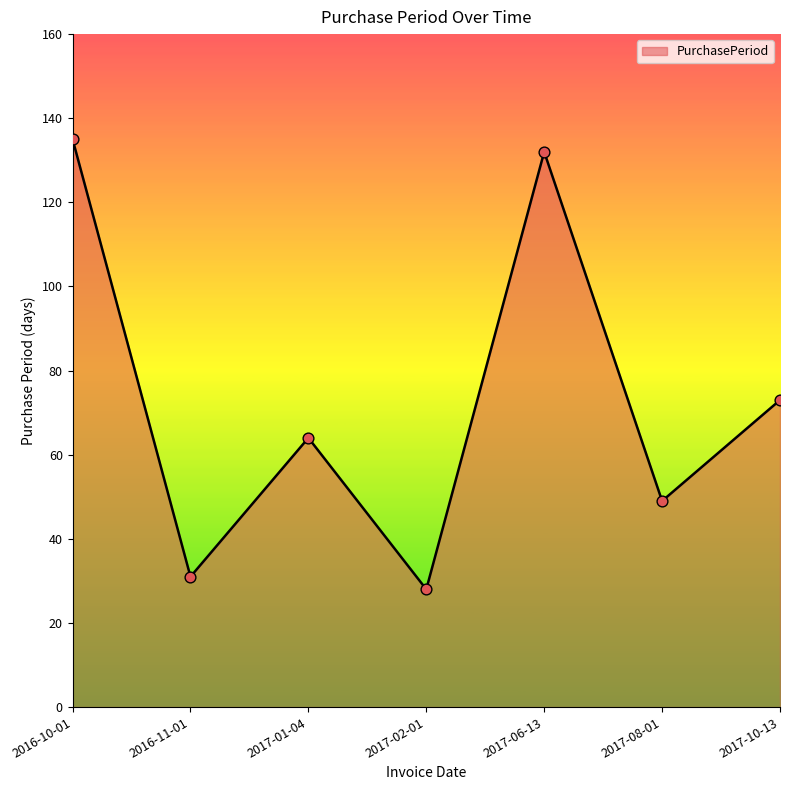

What is the change in value from 2016-10-01 to 2017-10-13?

-62